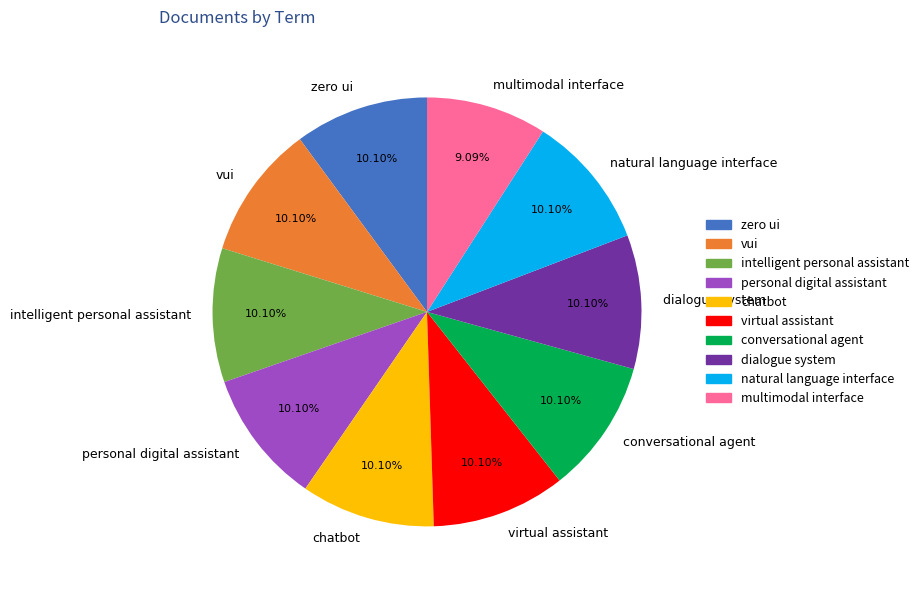

What is the total percentage of intelligent personal assistant and natural language interface?

20.2%